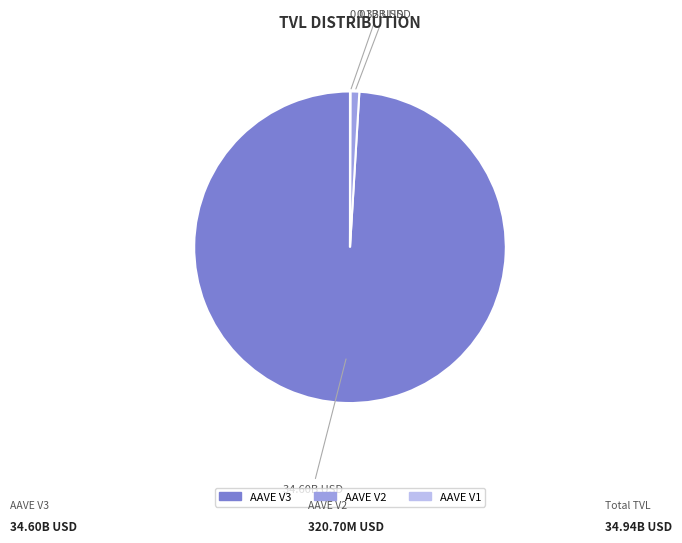

Is there any slice that represents more than half of the pie?

Yes